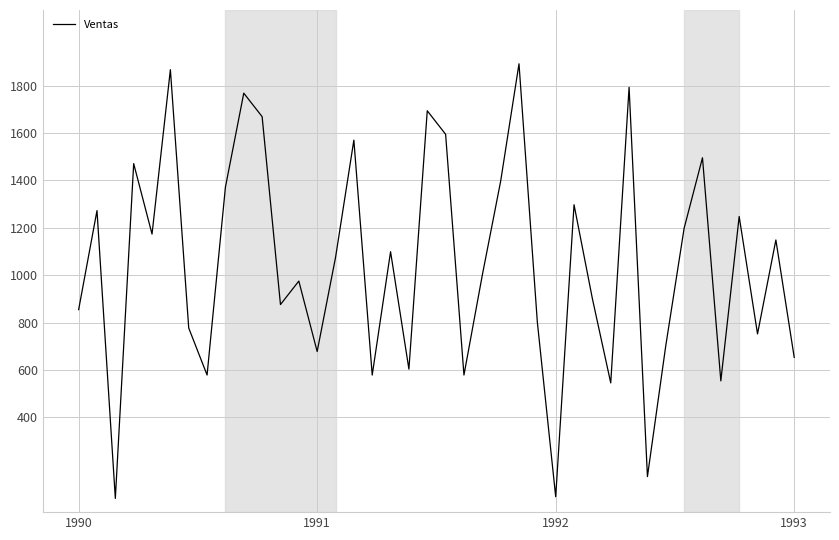

Does the chart have visible grid lines?

Yes